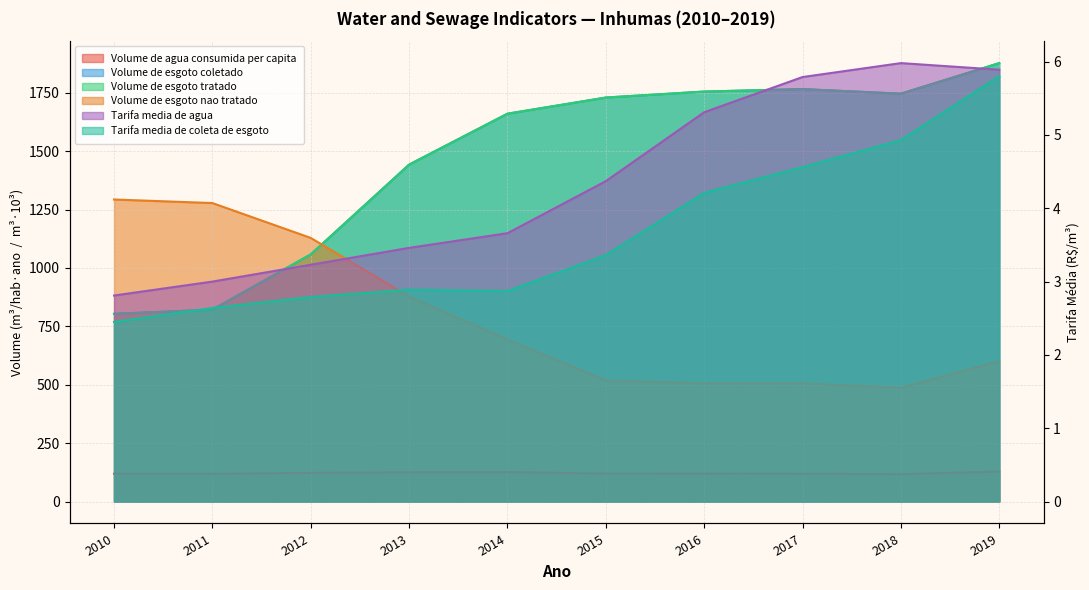

What is the value of the Tarifa_media_de_coleta_de_esgoto point at the 5th from the left?

2.9